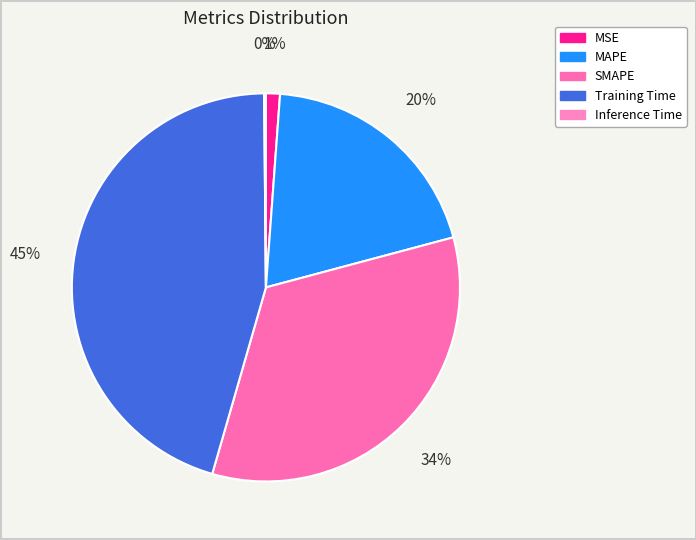

Count the number of slices in the pie.

5